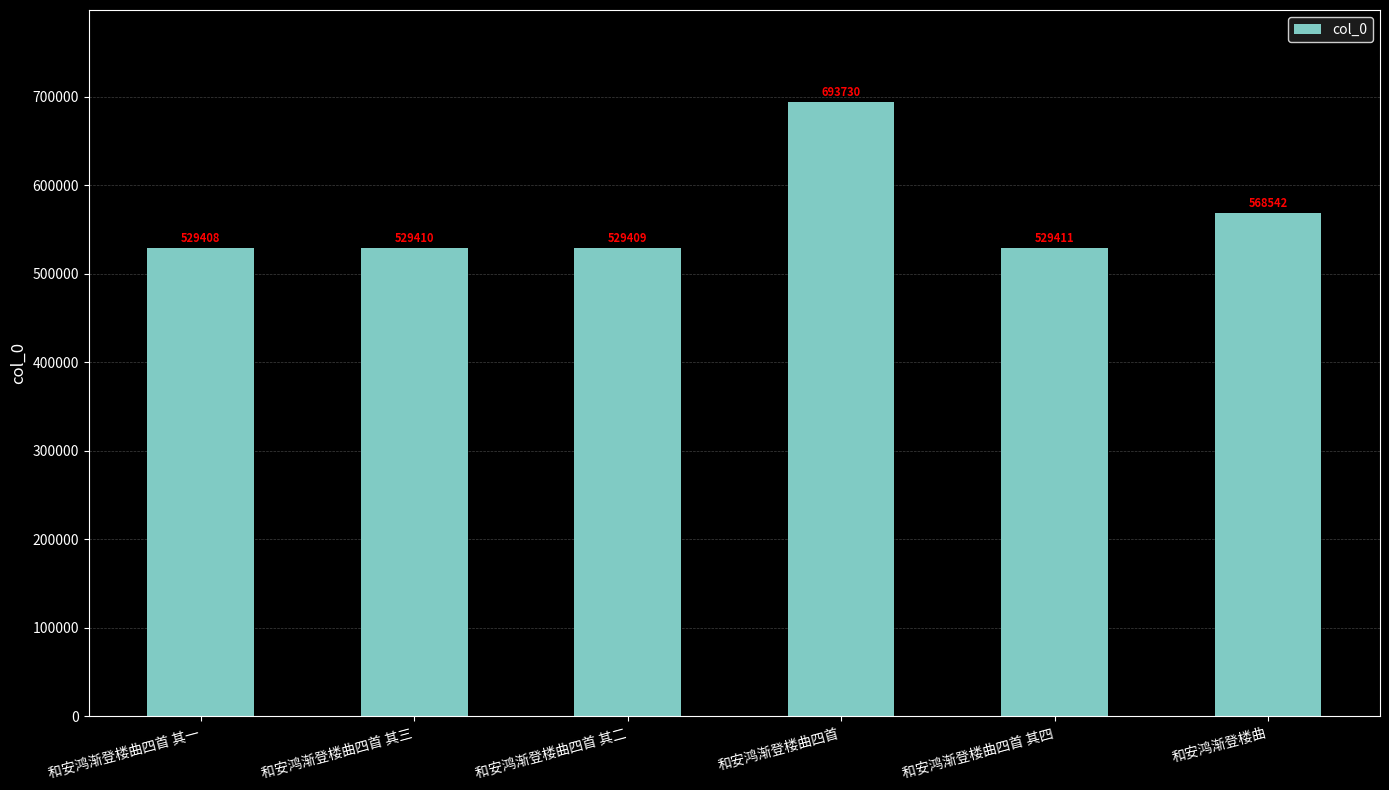

List the labels in order of value, smallest first.

和安鸿渐登楼曲四首 其一, 和安鸿渐登楼曲四首 其二, 和安鸿渐登楼曲四首 其三, 和安鸿渐登楼曲四首 其四, 和安鸿渐登楼曲, 和安鸿渐登楼曲四首